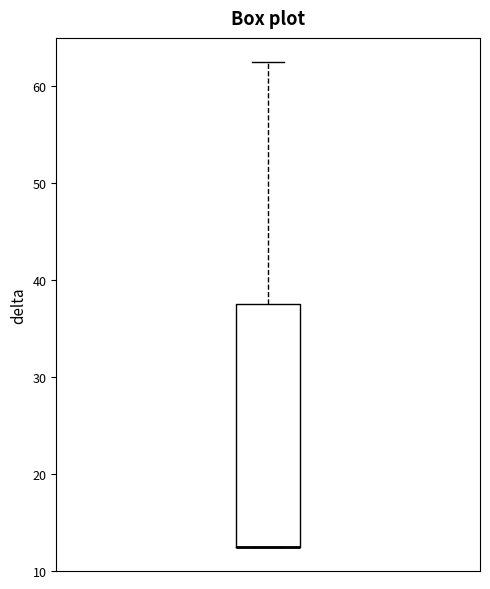

Where is the lower edge of the box on the y-axis? The values are not printed on the chart, so give them approximately, as read against the axis.

13